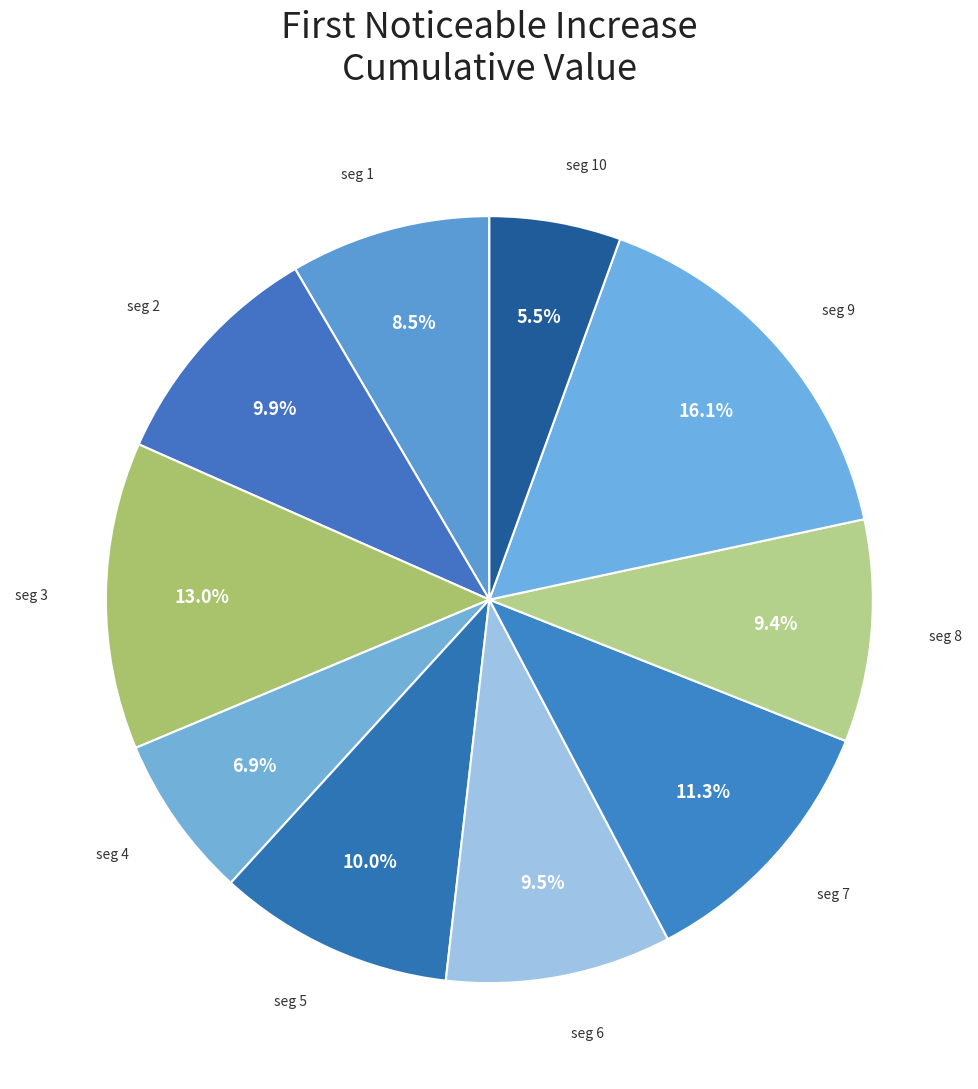

How many segments does this pie chart have?

10